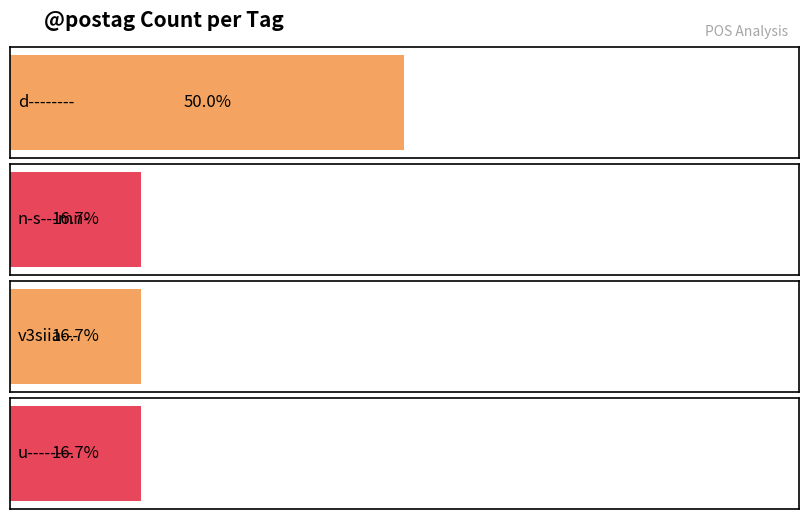

Reading left to right, transcribe all the data shown in this chart.

3	1	1	1